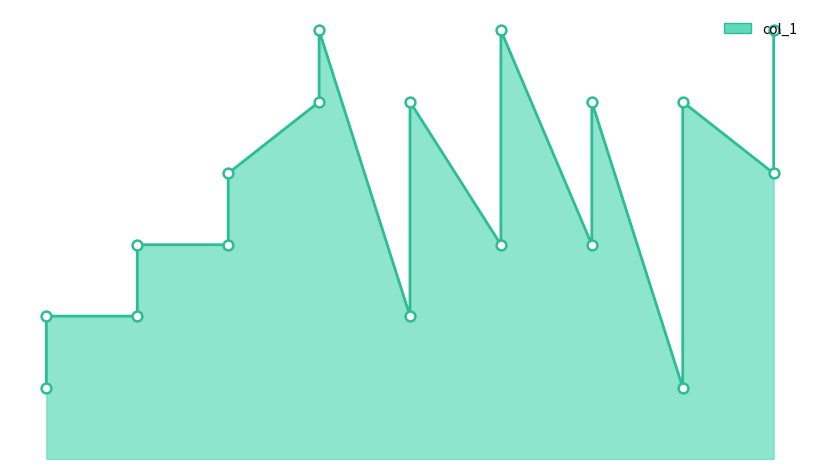

At which category is the sum across all series the highest?

4